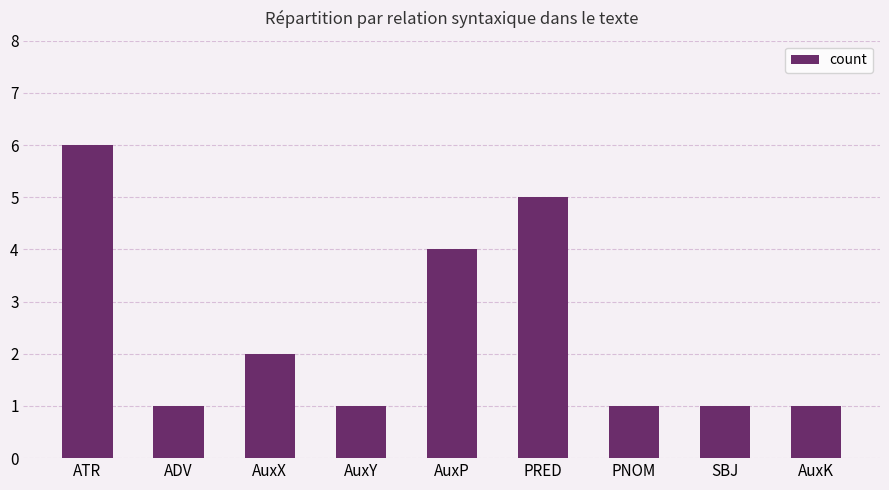

Reading left to right, transcribe all the data shown in this chart.

ATR=6	ADV=1	AuxX=2	AuxY=1	AuxP=4	PRED=5	PNOM=1	SBJ=1	AuxK=1